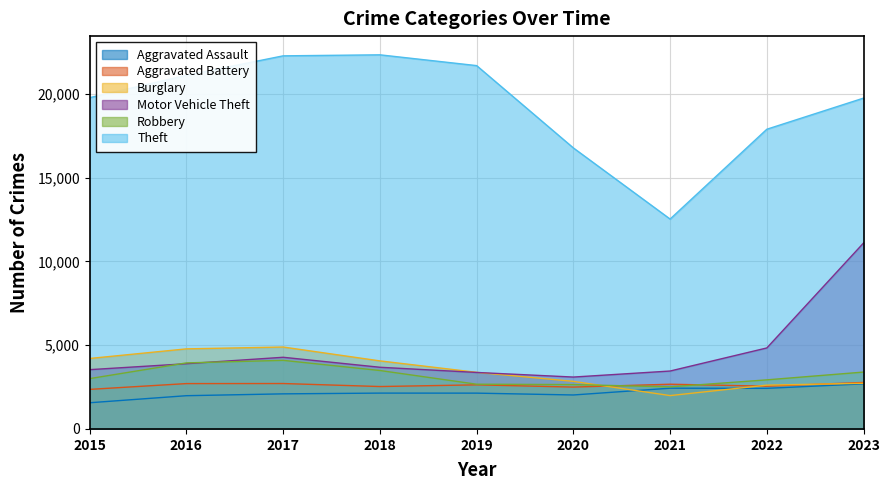

How many distinct data groups are displayed?

6